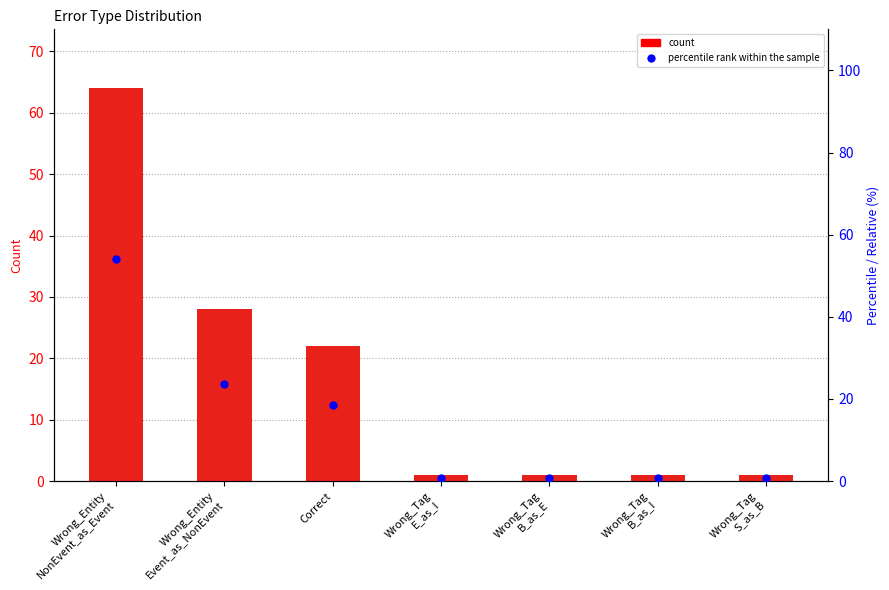

Count the number of values greater than 1.

3